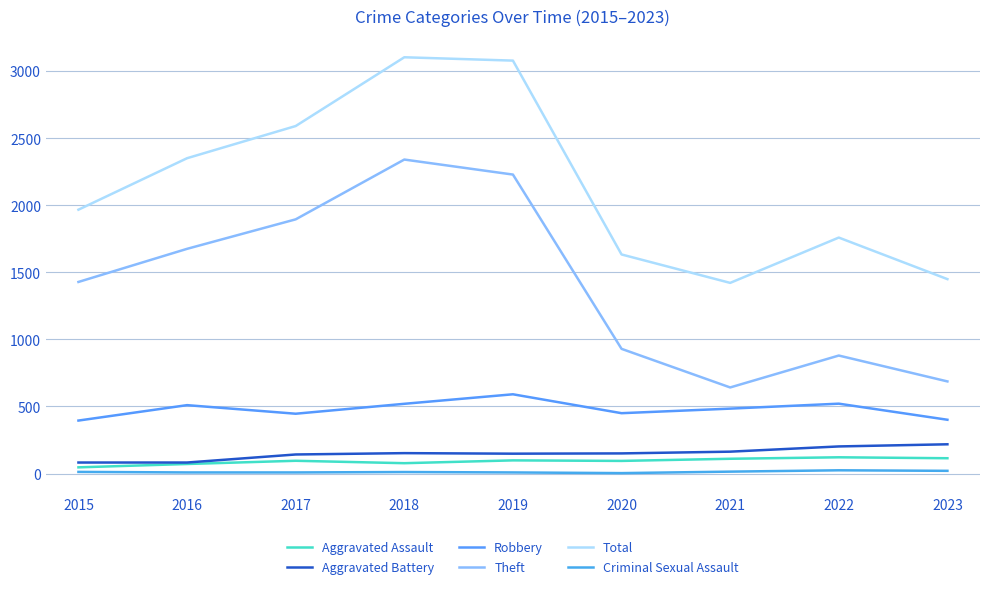

How many interior local peaks does the Criminal Sexual Assault series have?

2